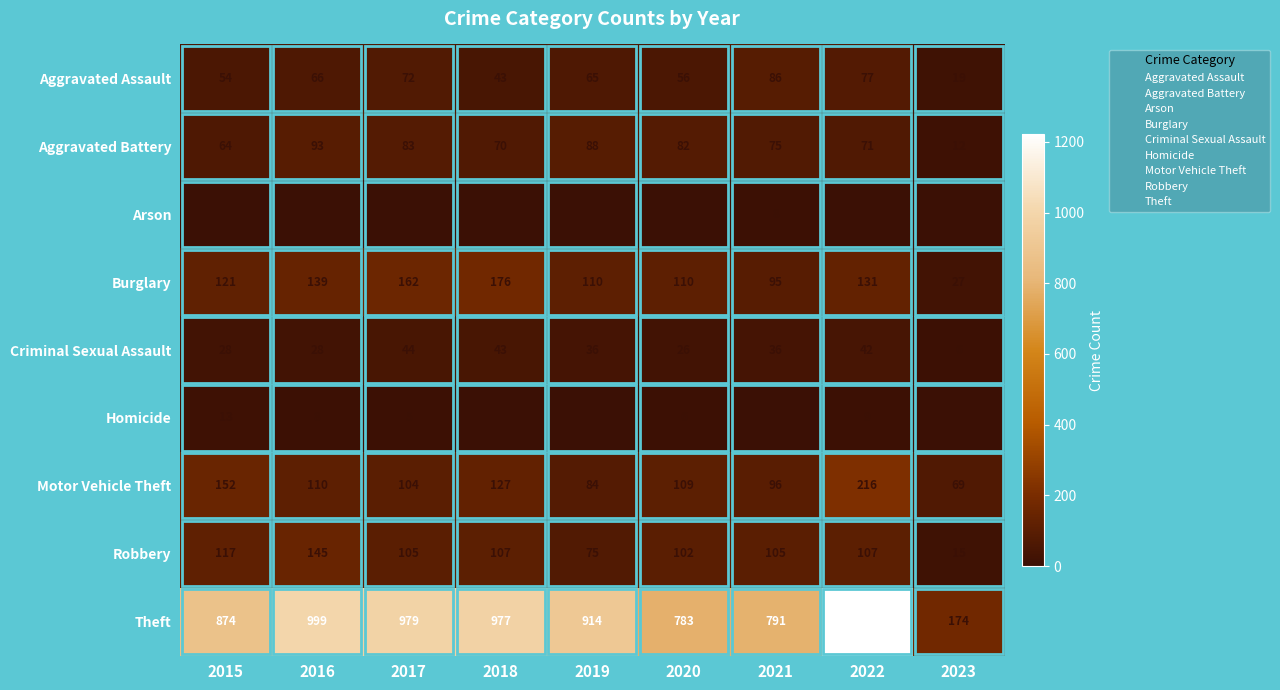

Which category has the highest value across all series?

2022